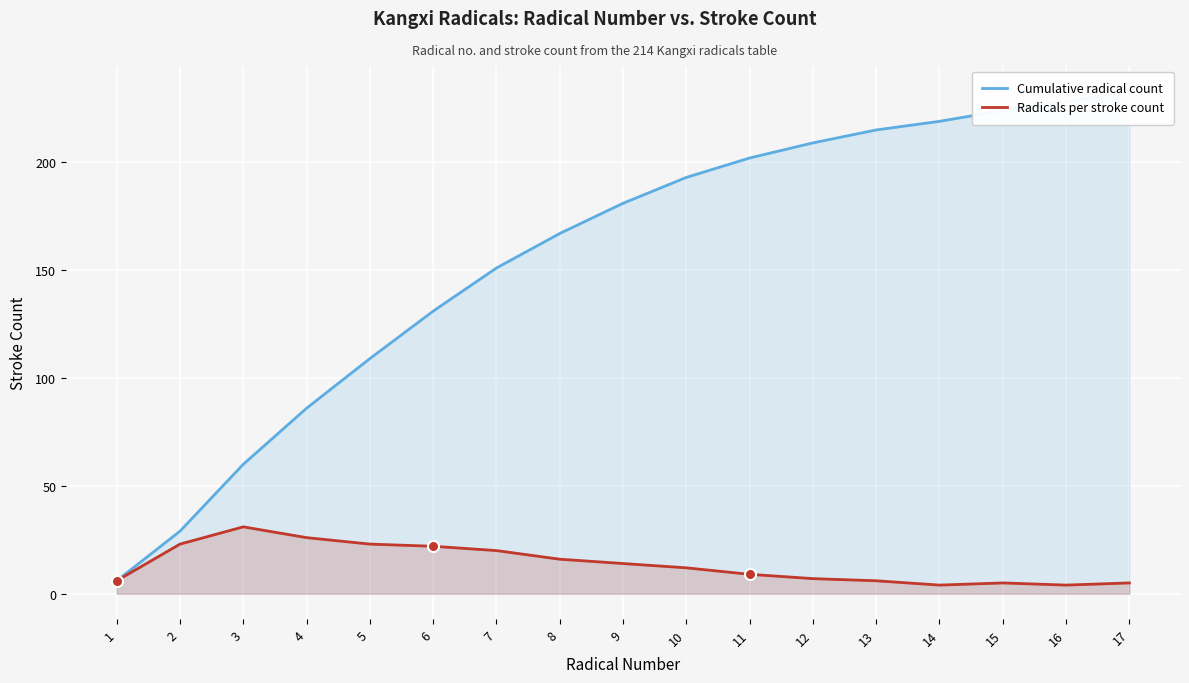

True or false: Radicals per stroke count and Cumulative radical count intersect in this chart.

False